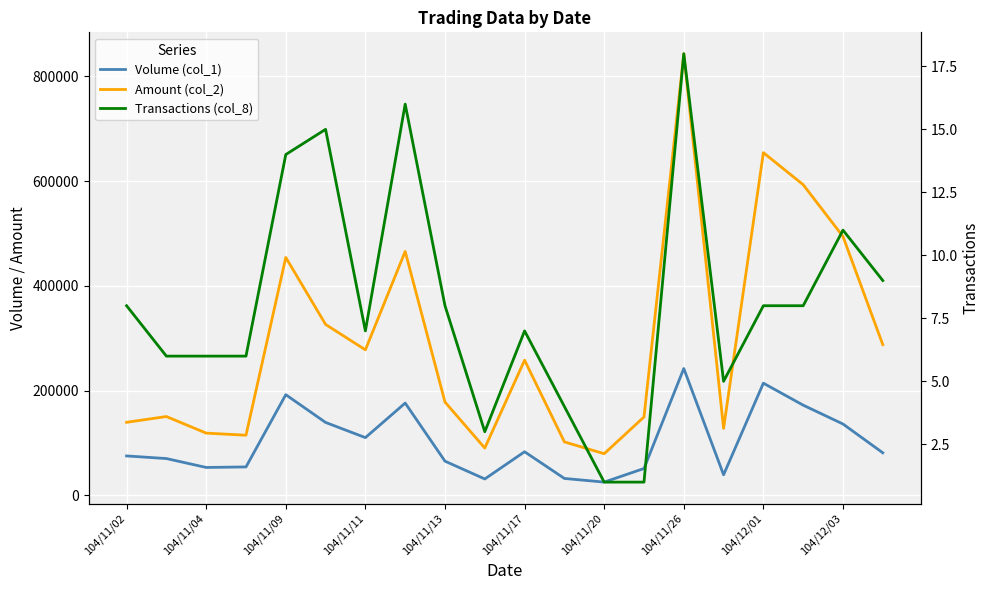

Count the number of data series in this chart.

3